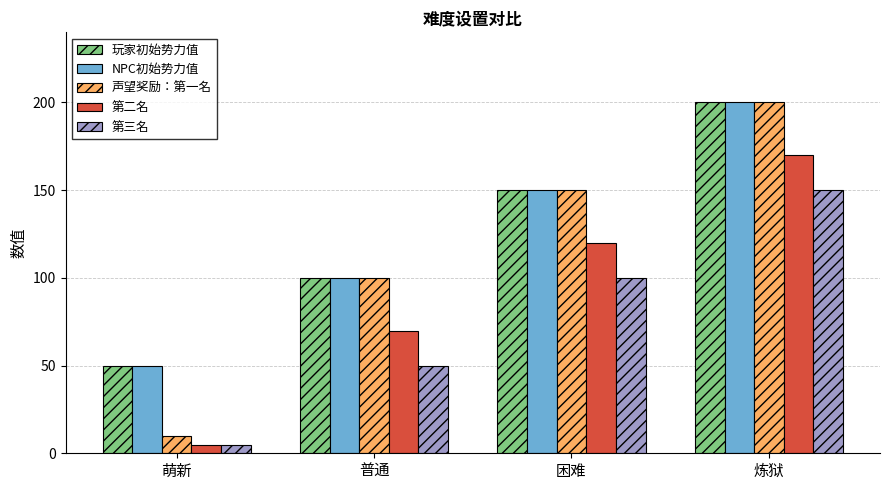

What is the minimum value for NPC初始势力值?

50